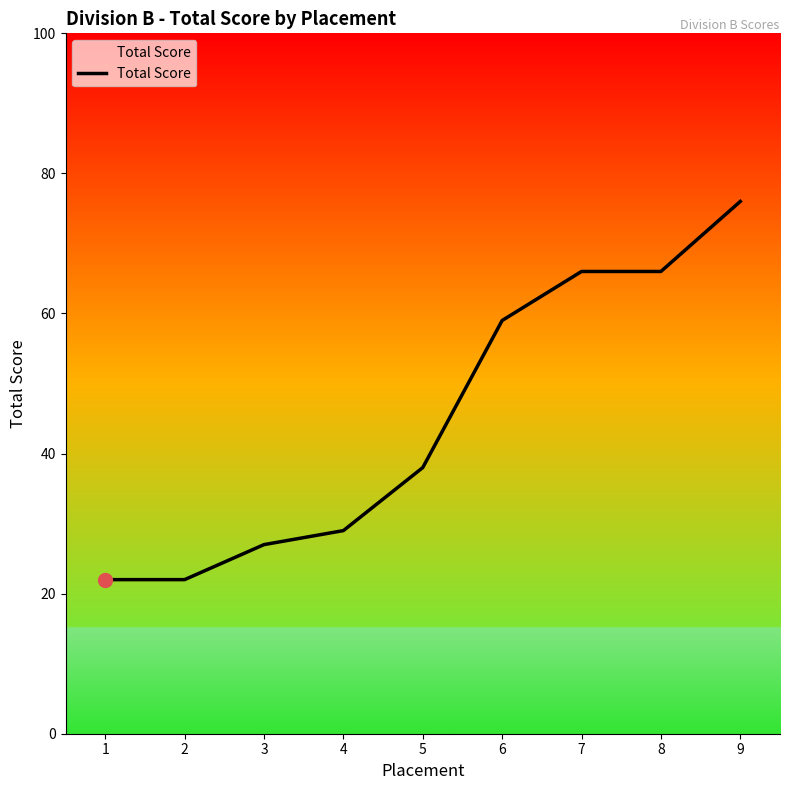

What is the difference between the maximum and minimum values?

54